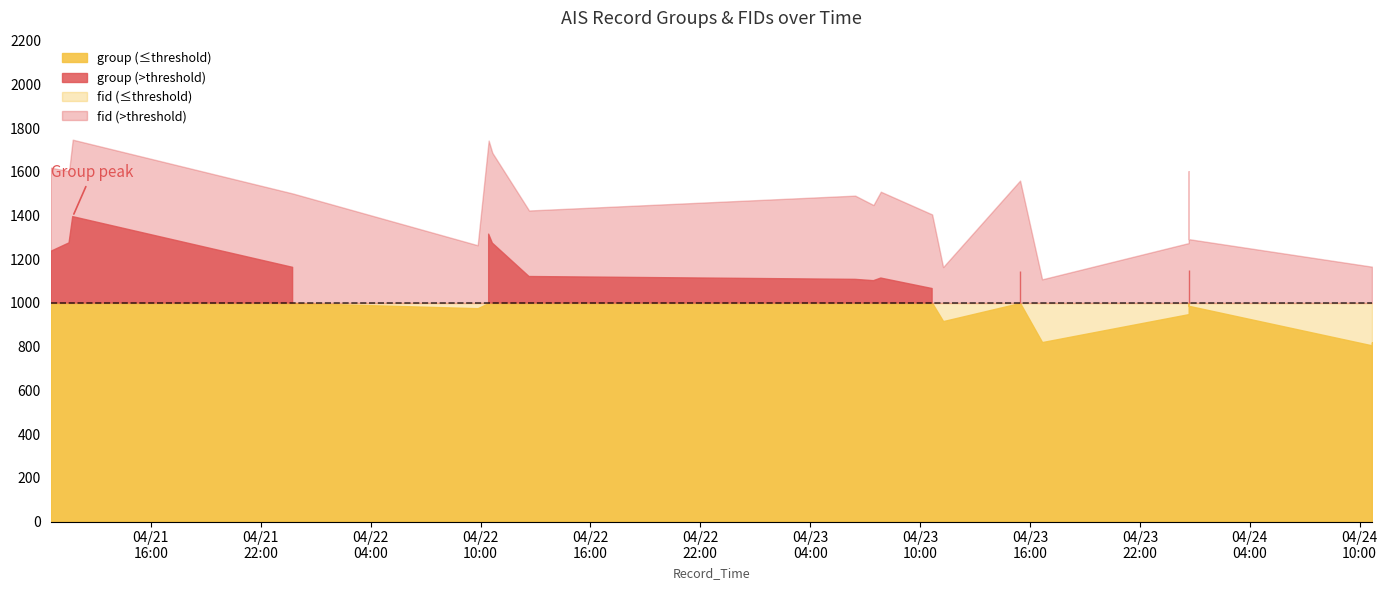

What is the value of the fid point at the 17th from the left?

1274